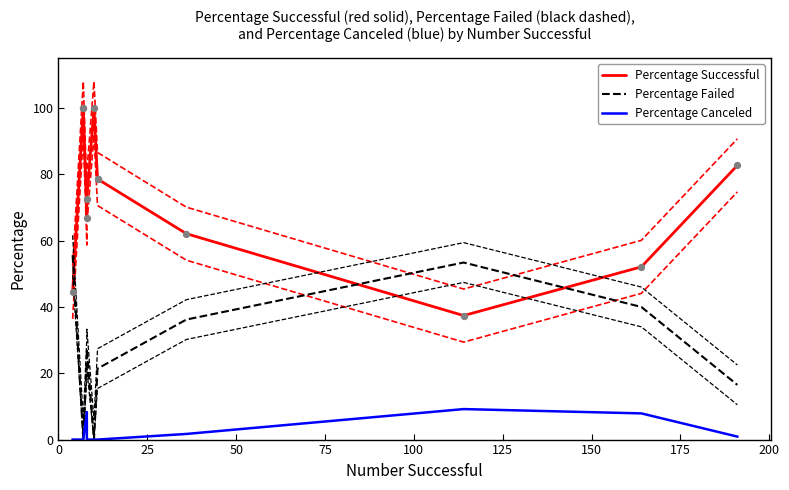

What is the total value across all series at 25?

100.0